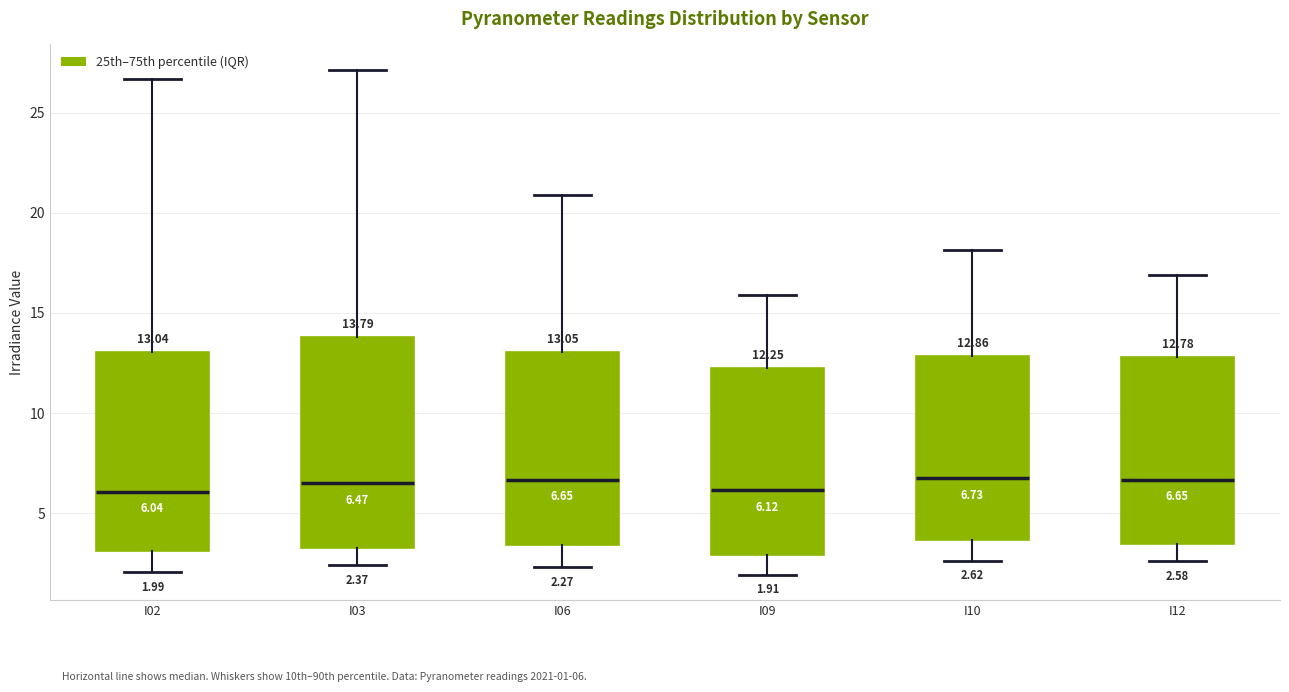

Which box is the tallest, from its lower edge to its upper edge?

I03